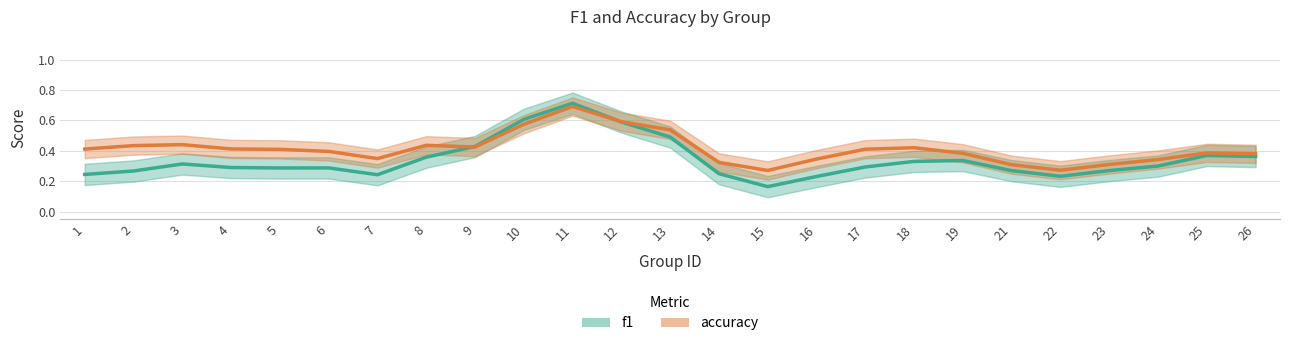

What is the difference between the accuracy values at 19 and 11?

0.3